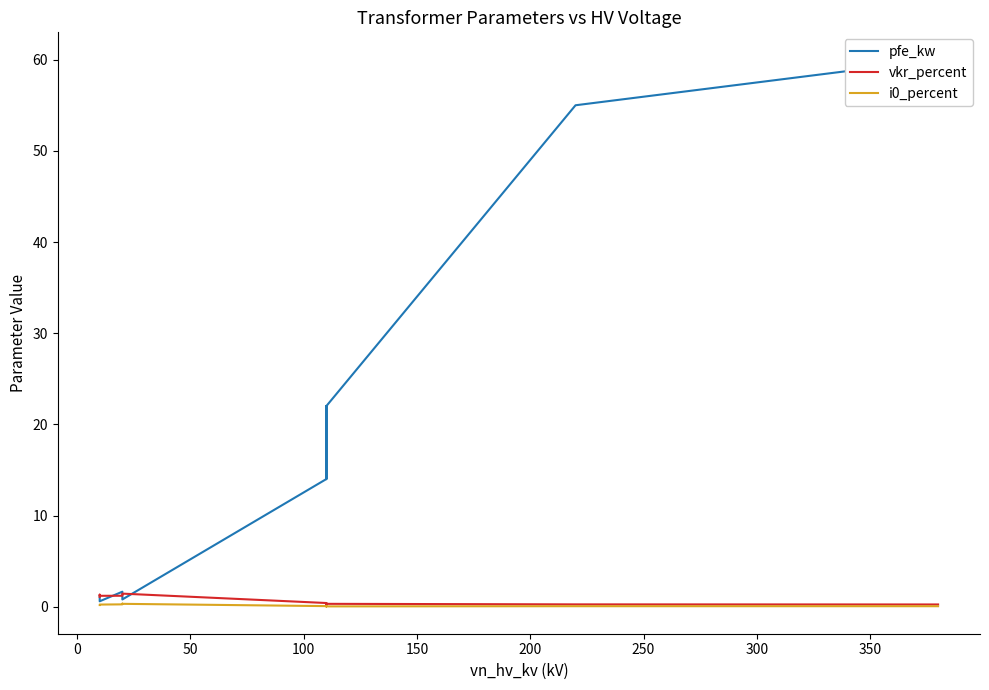

What are all the series names shown in the legend?

pfe_kw, vkr_percent, i0_percent